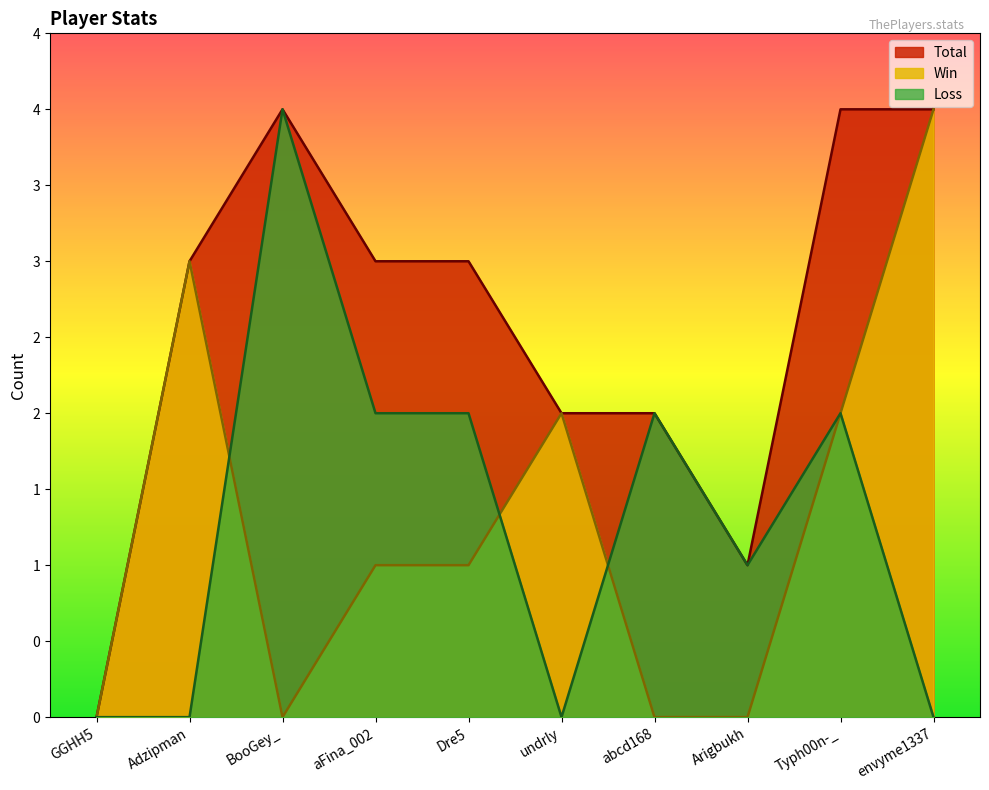

The value of Win at Typh00n-_ is 2. True or false?

True